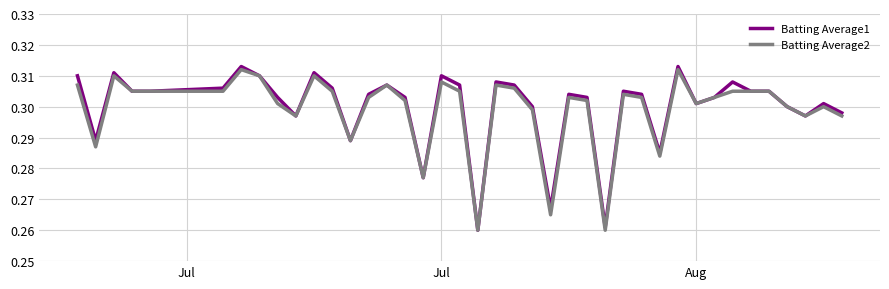

How many lines are shown in the chart?

2